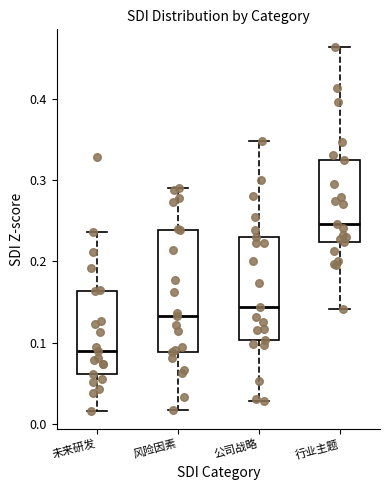

Where does the median line of the box for 行业主题 sit on the y-axis? The values are not printed on the chart, so give them approximately, as read against the axis.

0.25